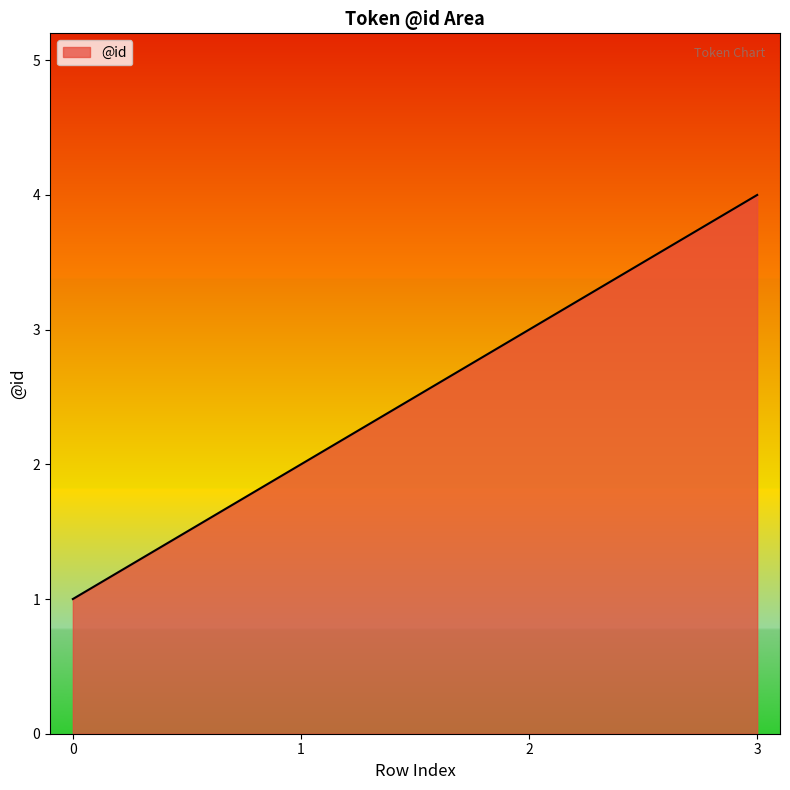

What value does the data have at 2?

3